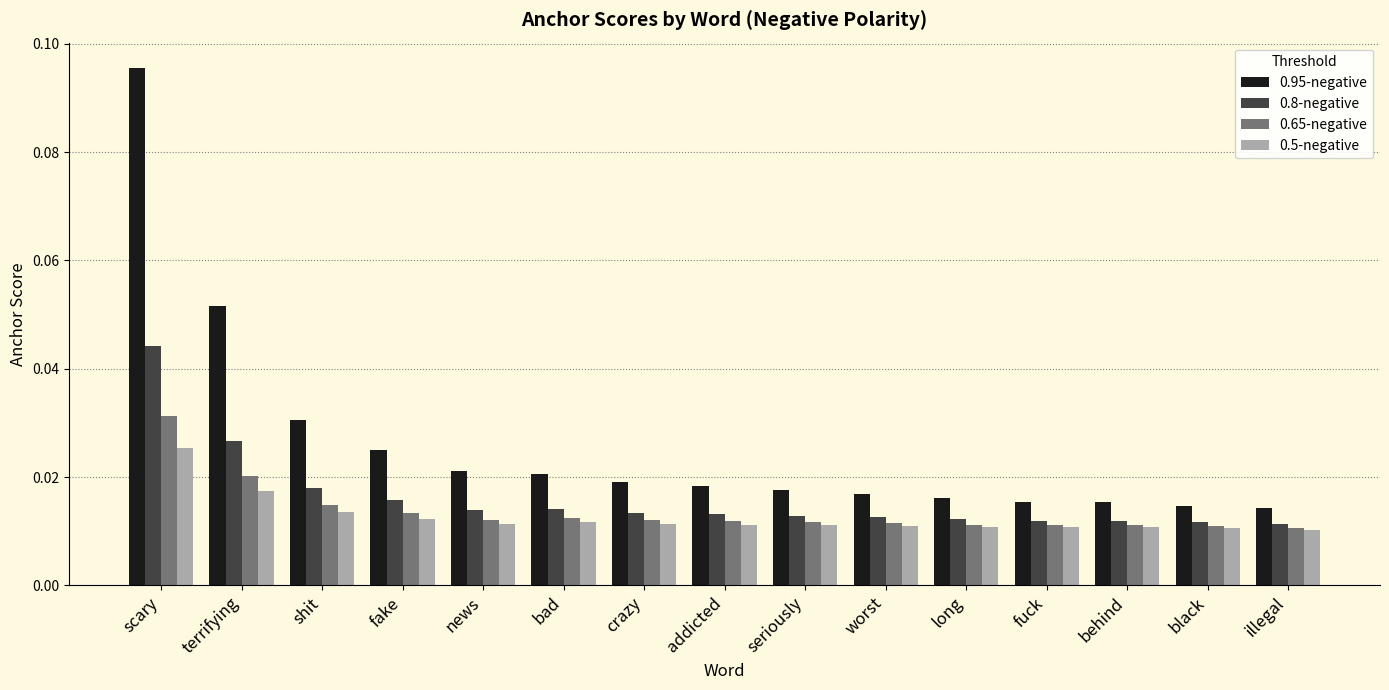

At which category is the sum across all series the highest?

scary